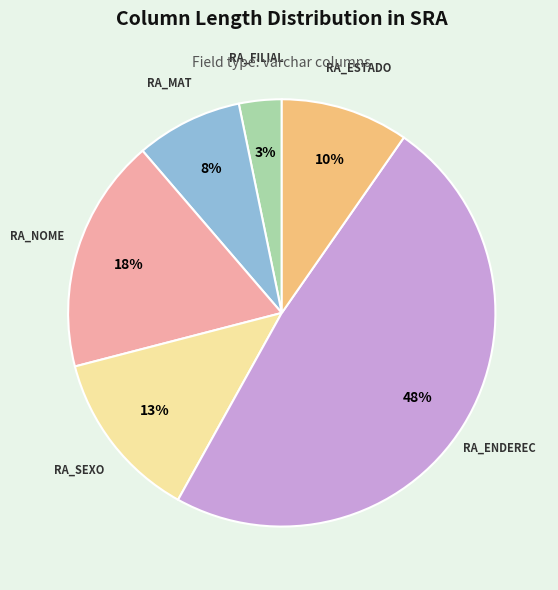

Does RA_ENDEREC represent more than half of the total?

No